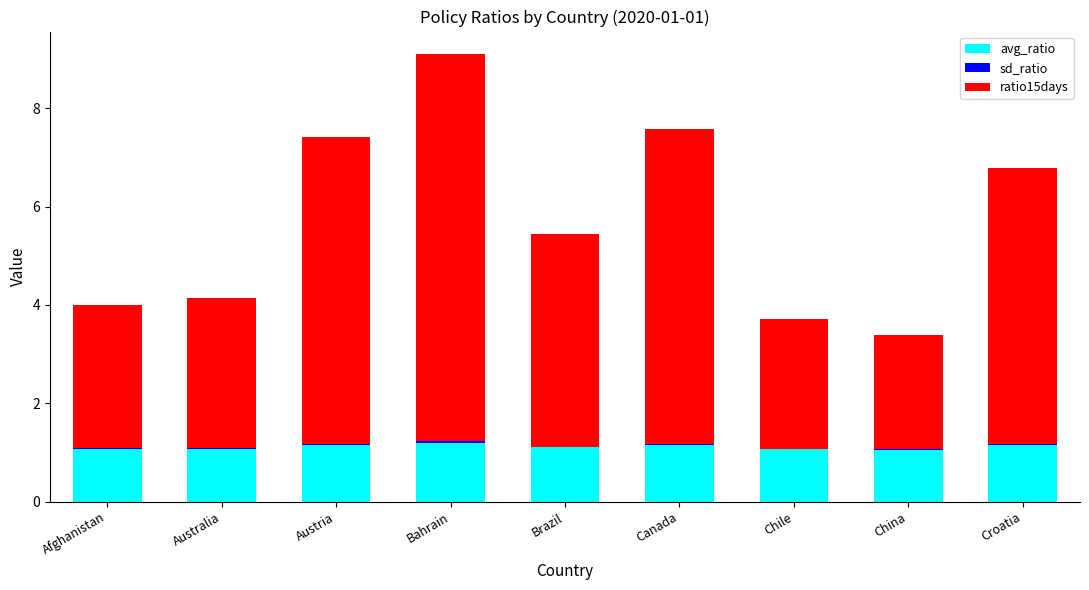

The value of avg_ratio at Croatia is 1.1. True or false?

True